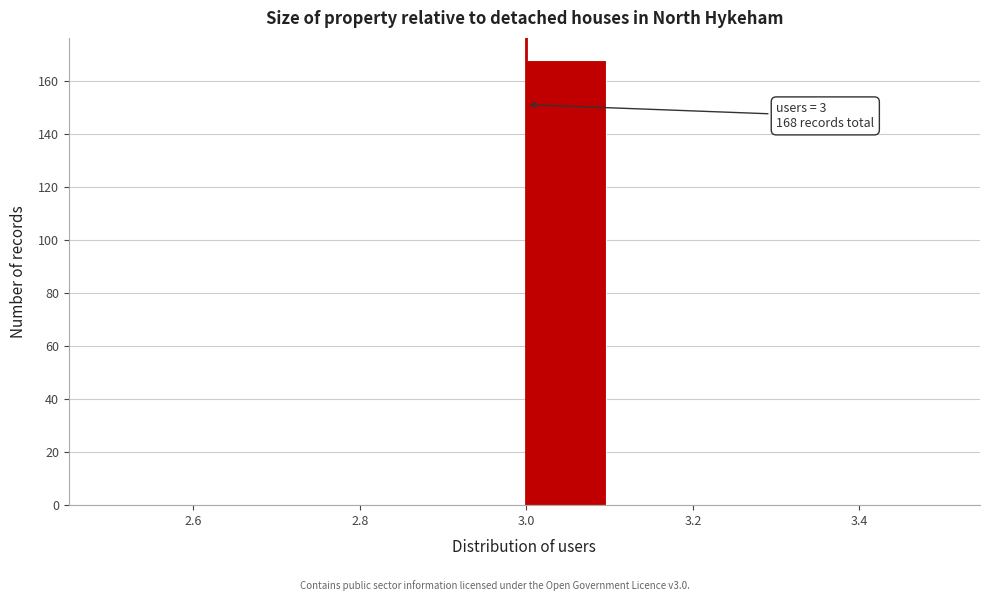

Which range on the x-axis has the tallest bar?

3.0 to 3.1